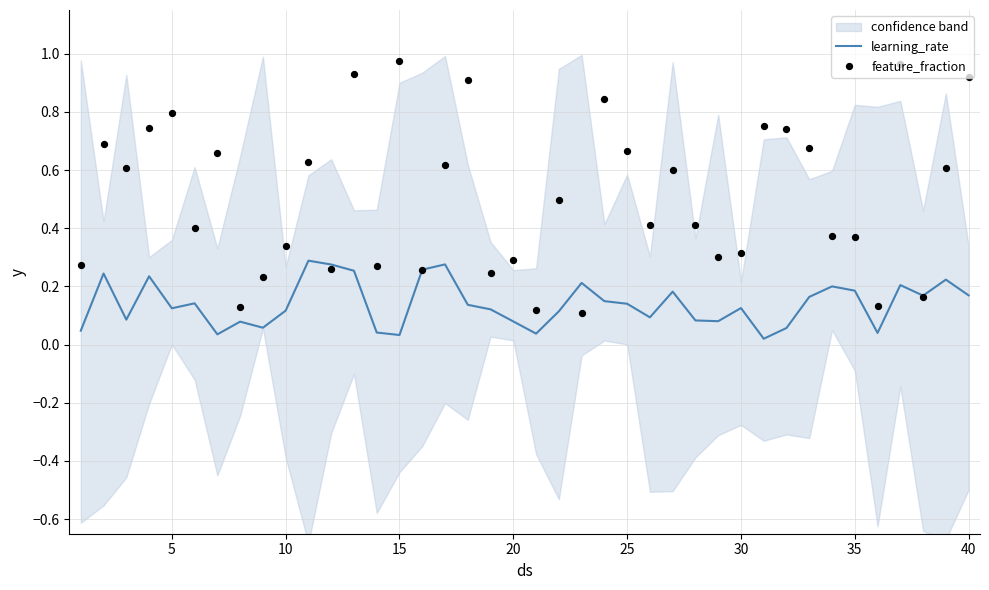

Which series has the largest total across all categories?

feature_fraction